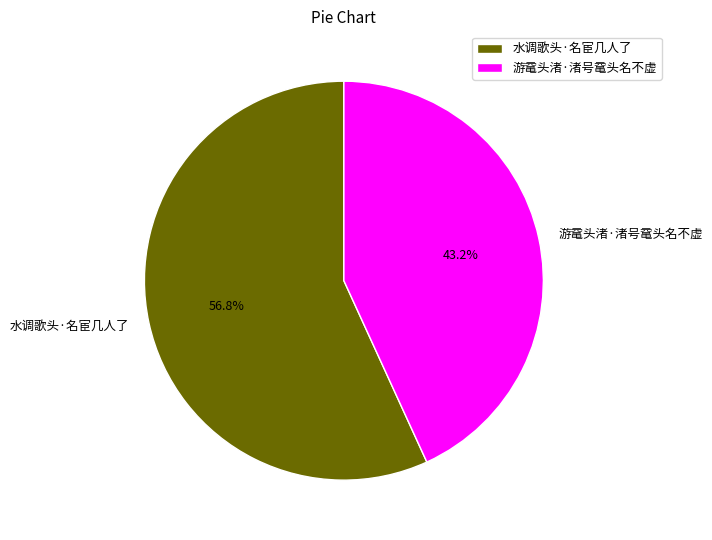

Is 游鼋头渚·渚号鼋头名不虚 the majority of the pie?

No